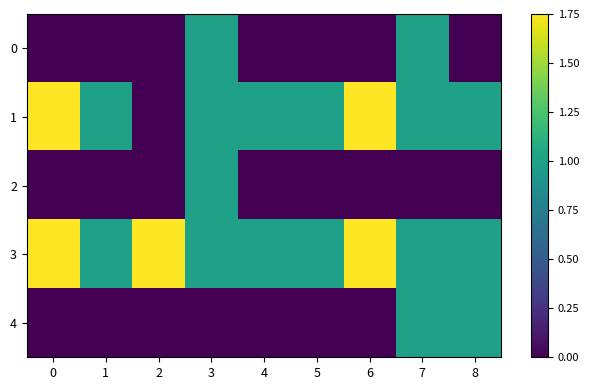

What is the total value across all series at 3?

4.0